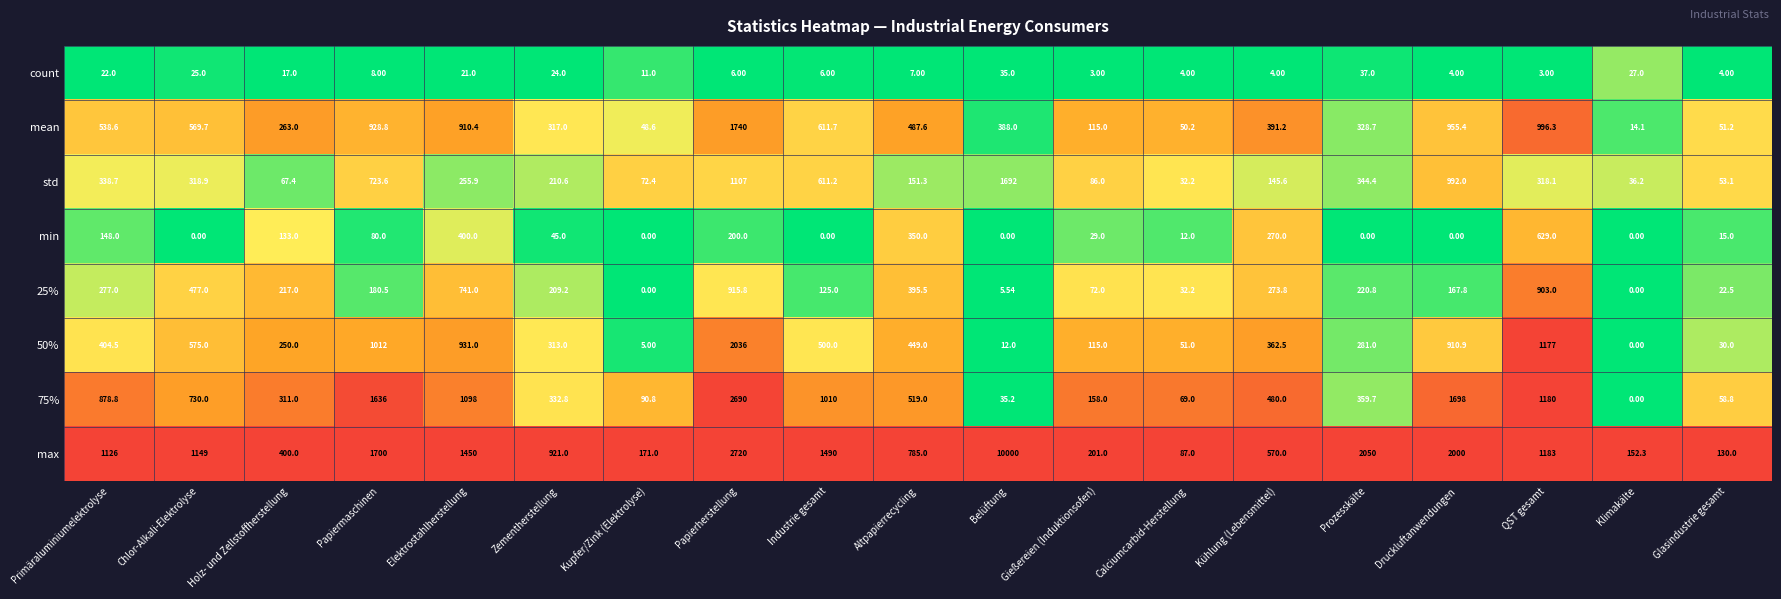

Which series has the largest range (max minus min)?

max